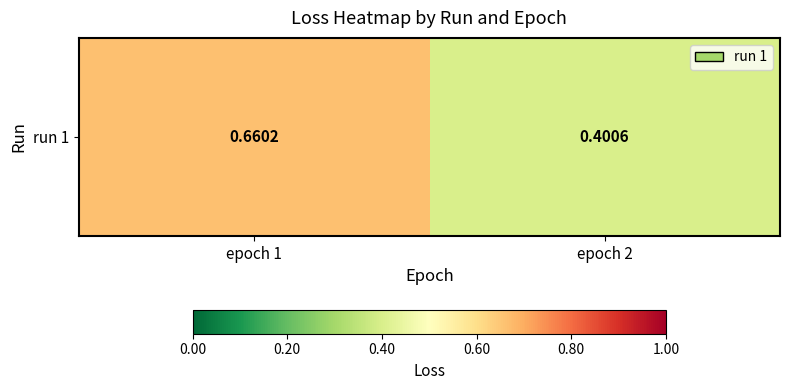

What is the smallest value displayed?

0.4